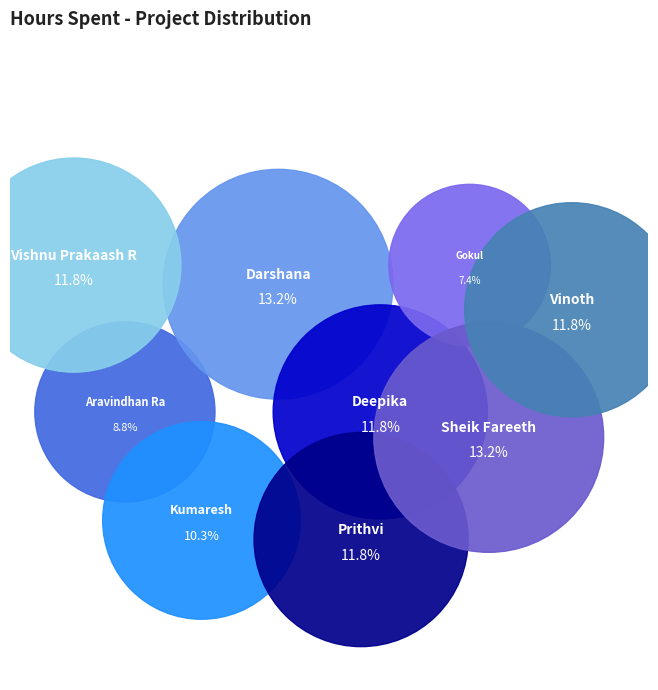

To the nearest percent, what is the average slice percentage?

11%